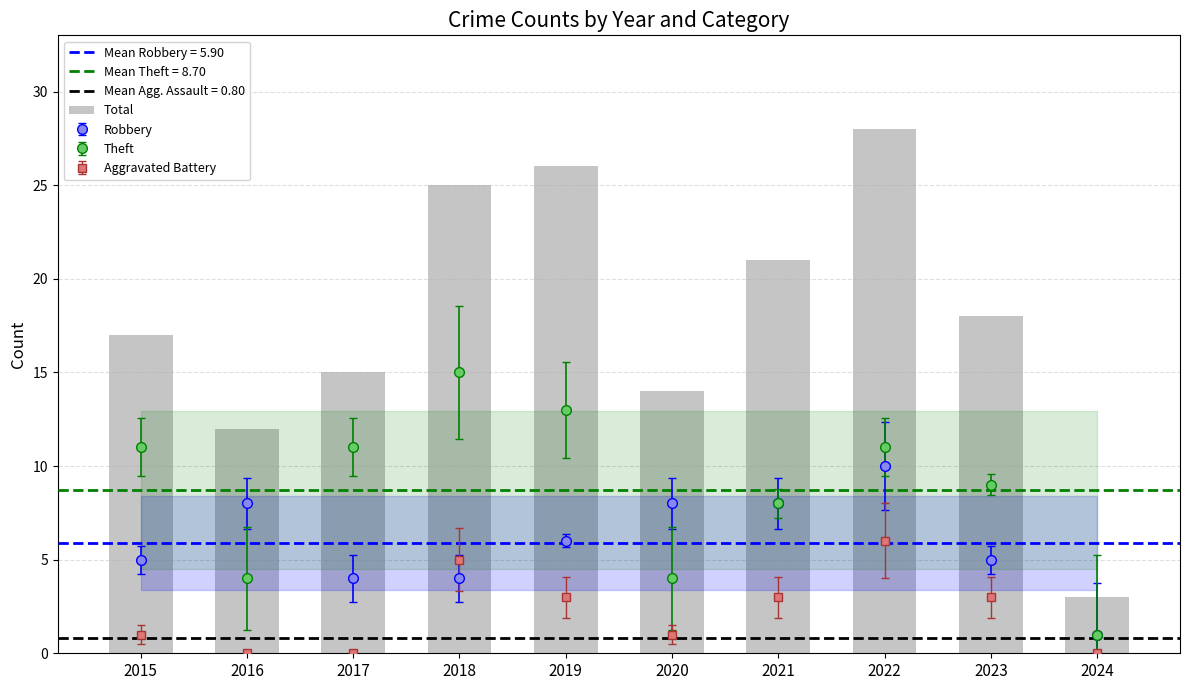

How many bars are there in total?

10